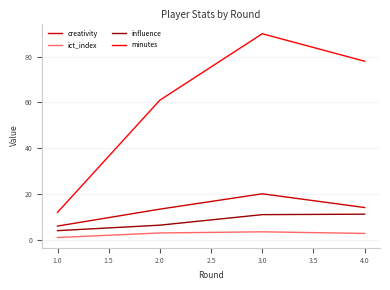

Is it true that influence equals 11.2 at 4.0?

True